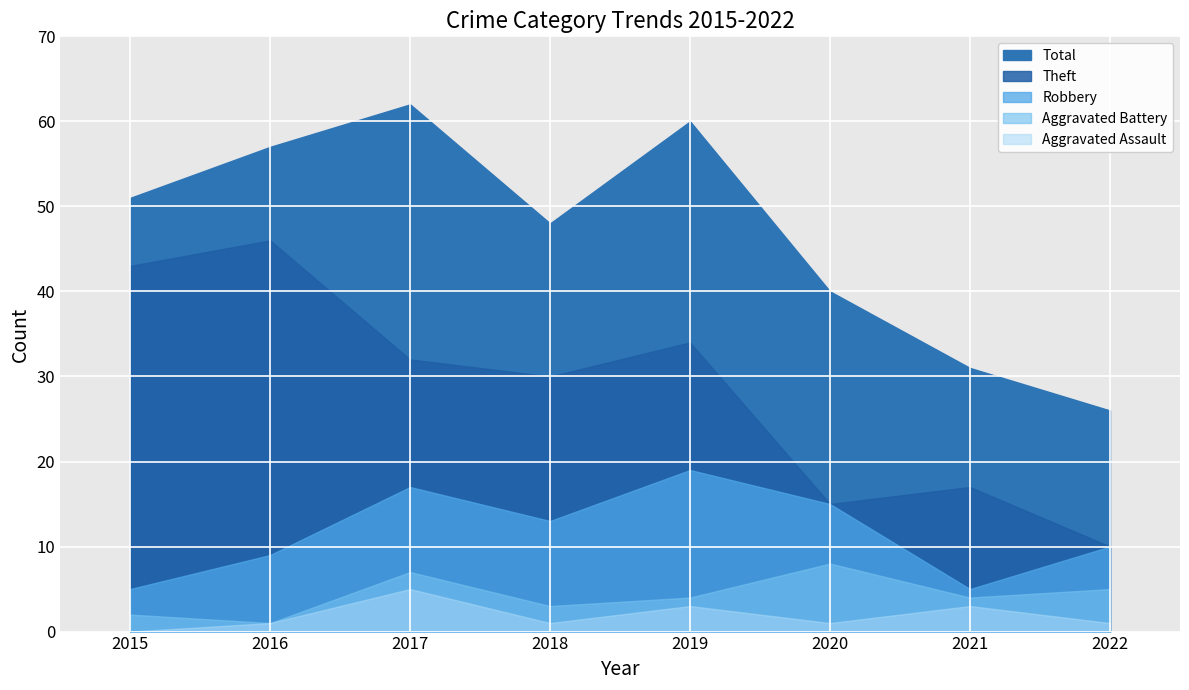

Reading left to right, list all the values displayed in this chart.

Robbery: 2015=5	2016=9	2017=17	2018=13	2019=19	2020=15	2021=5	2022=10
Theft: 2015=43	2016=46	2017=32	2018=30	2019=34	2020=15	2021=17	2022=10
Aggravated Battery: 2015=2	2016=1	2017=7	2018=3	2019=4	2020=8	2021=4	2022=5
Aggravated Assault: 2015=0	2016=1	2017=5	2018=1	2019=3	2020=1	2021=3	2022=1
Total: 2015=51	2016=57	2017=62	2018=48	2019=60	2020=40	2021=31	2022=26